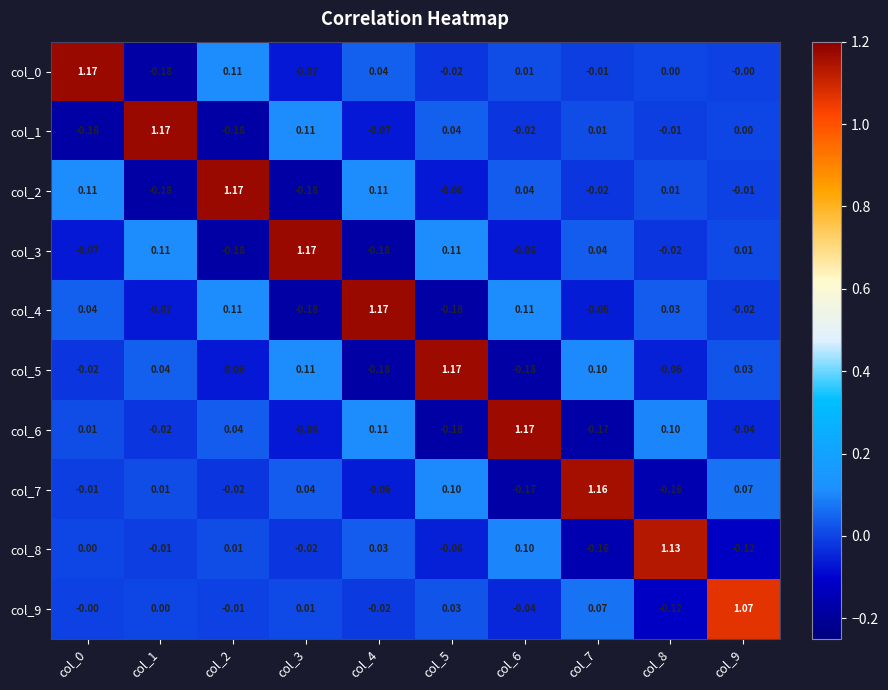

Is the value of col_8 at col_4 greater than the value of col_4 at col_4?

No